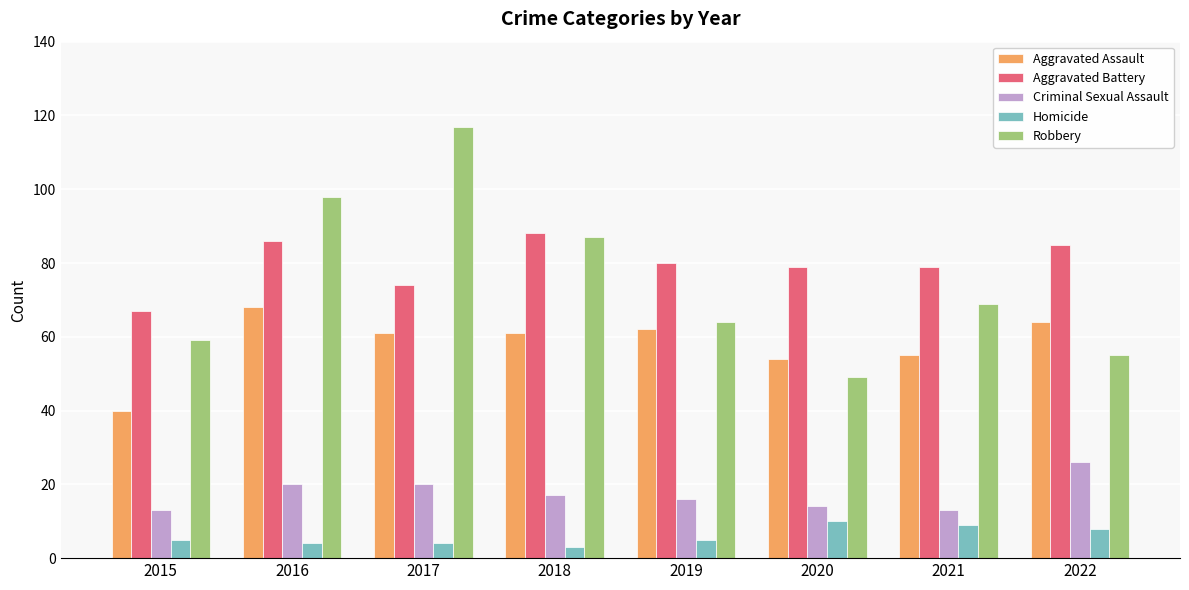

Rank the series by their maximum value, from highest to lowest.

Robbery, Aggravated Battery, Aggravated Assault, Criminal Sexual Assault, Homicide